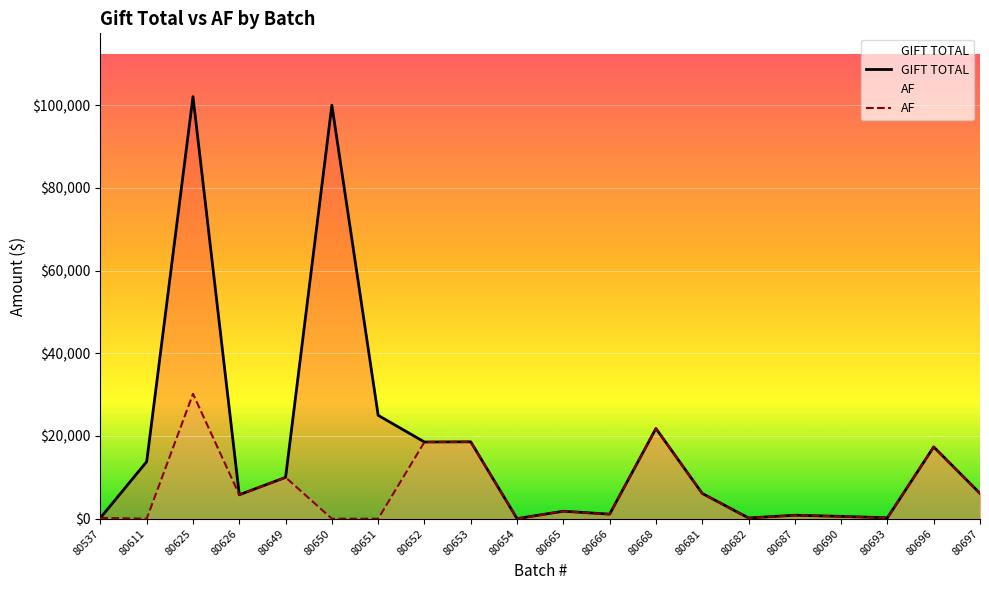

The value of AF at 80537 is 133.0. True or false?

False